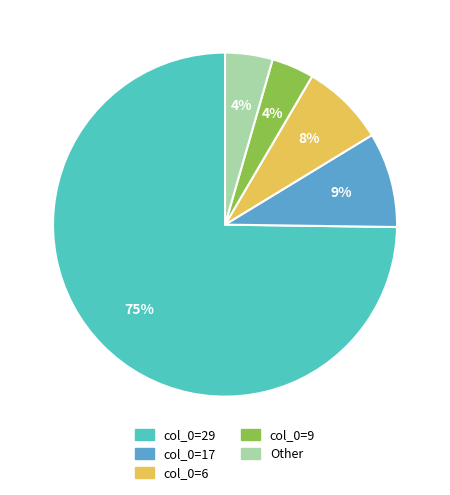

Count the number of slices in the pie.

5